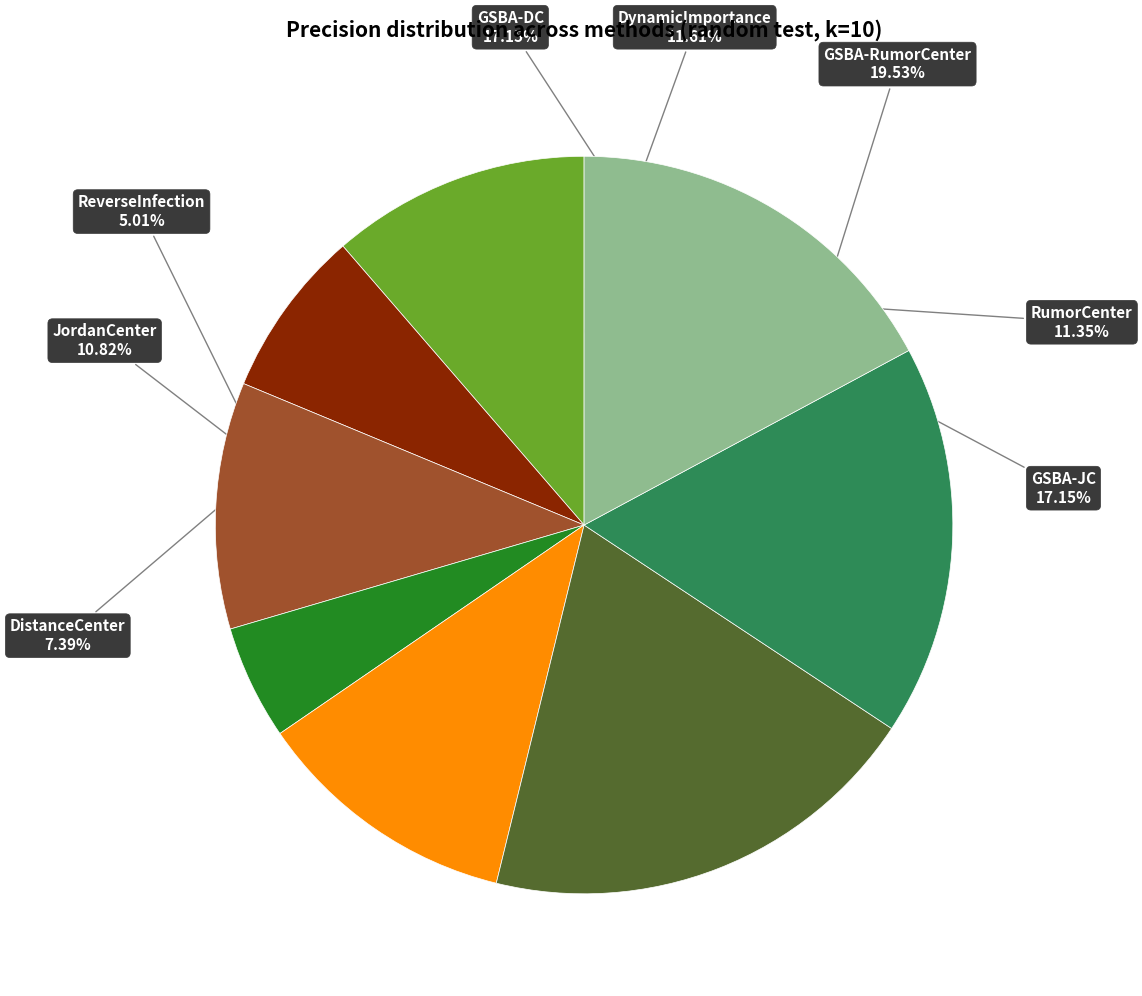

Does any single category account for the majority?

No